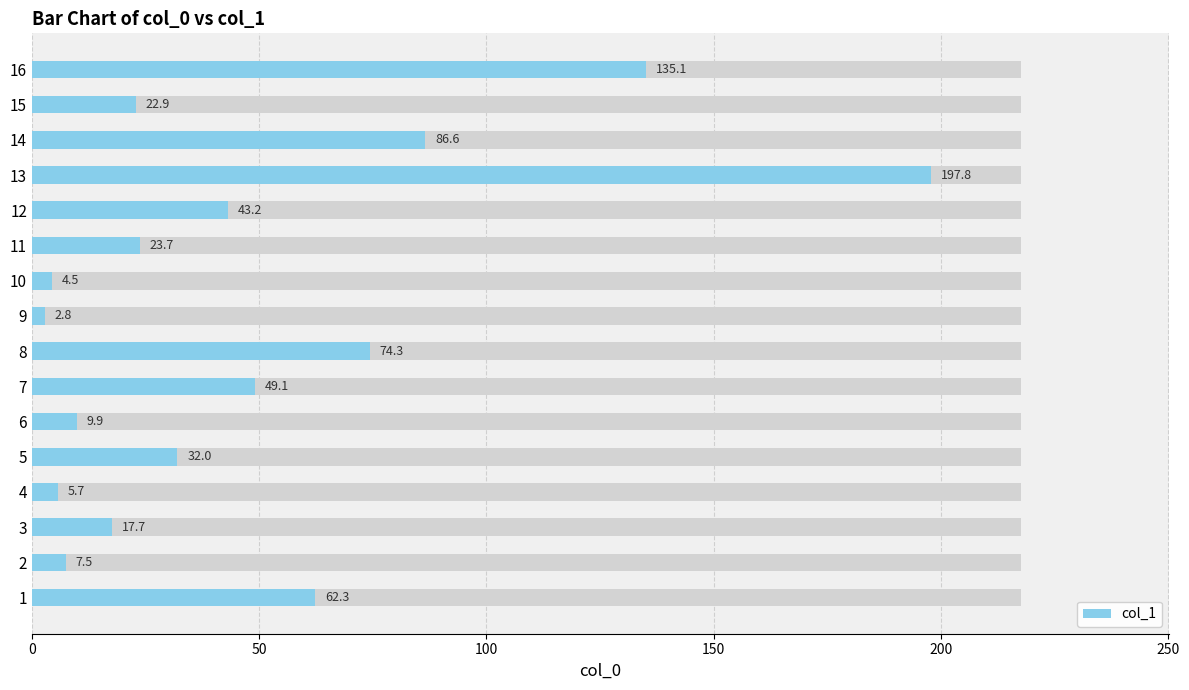

What is the greatest value displayed?

197.8